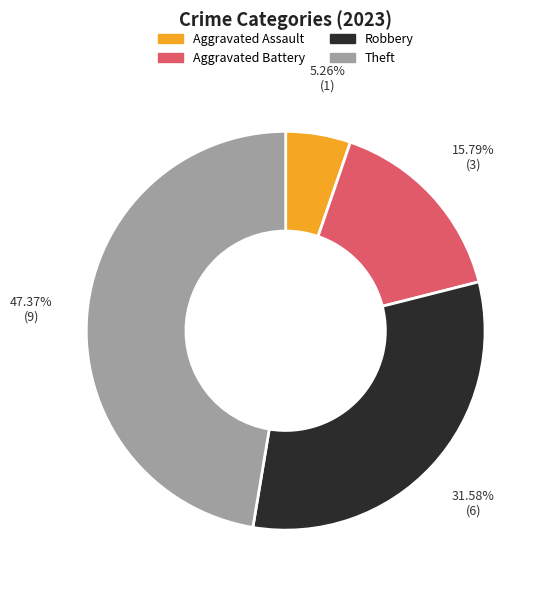

Which category has the biggest portion of the pie?

Theft